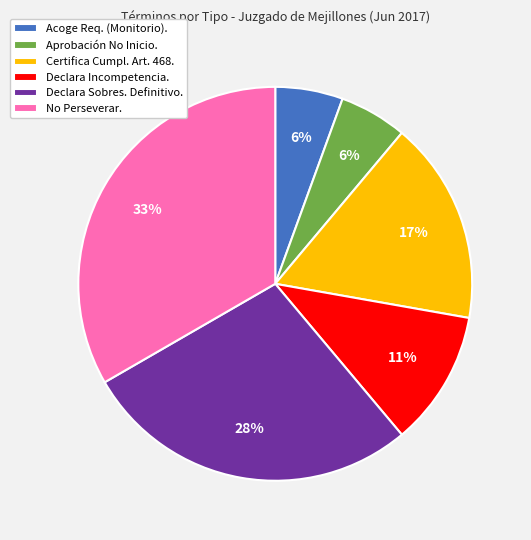

What is the ratio of the value at No Perseverar. to the value at Declara Sobres. Definitivo.?

1.2